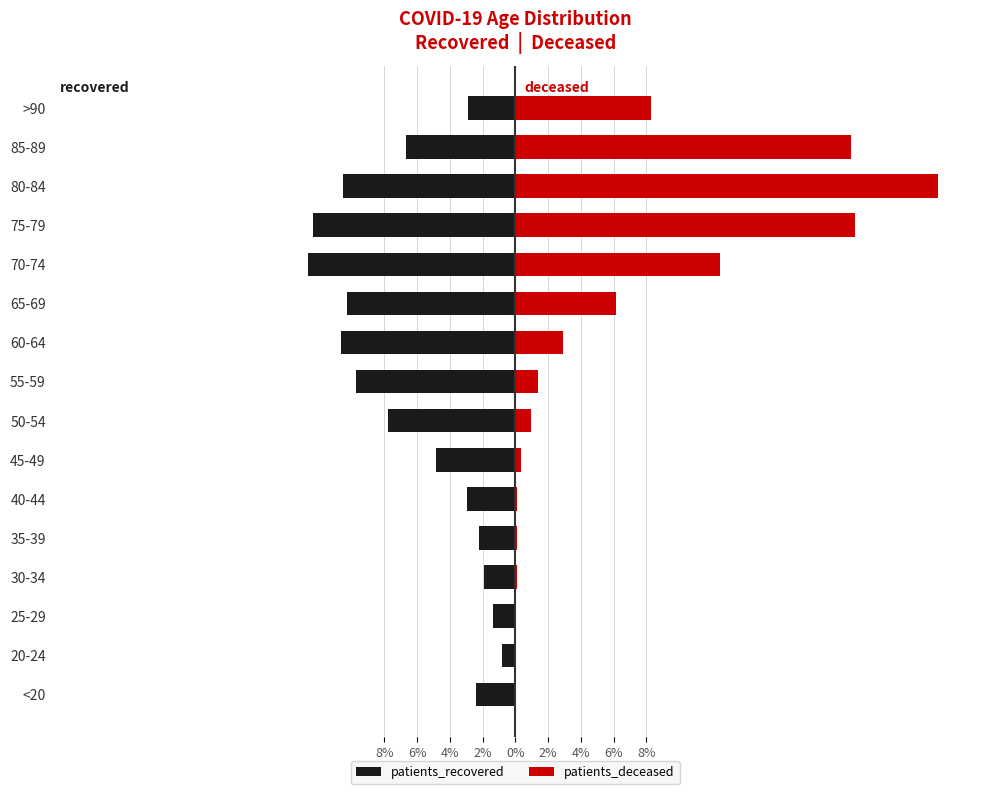

Is it true that patients_recovered equals -8.5 at 45-49?

False